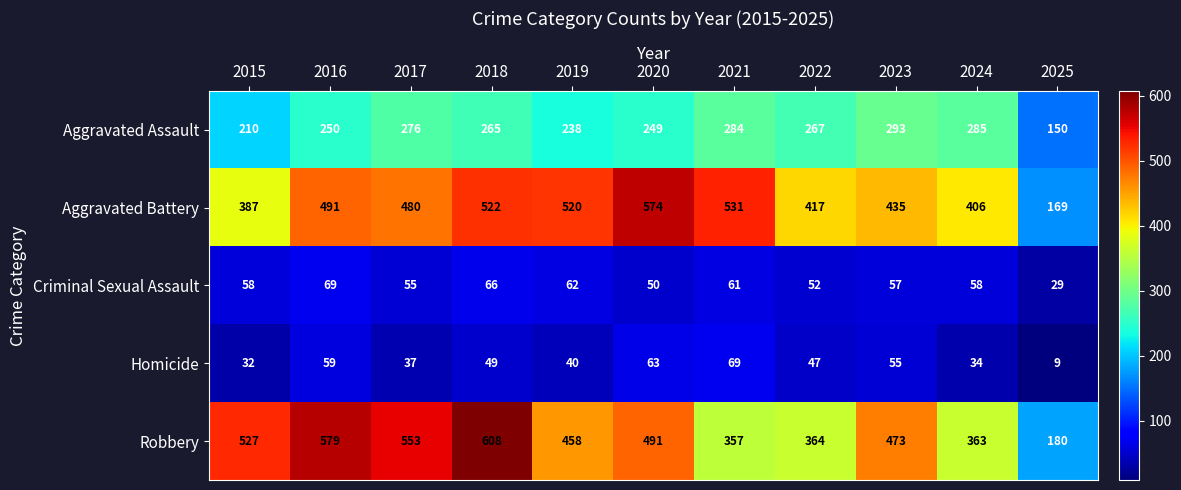

What value does the Homicide series have at 2023, to the nearest 10?

60